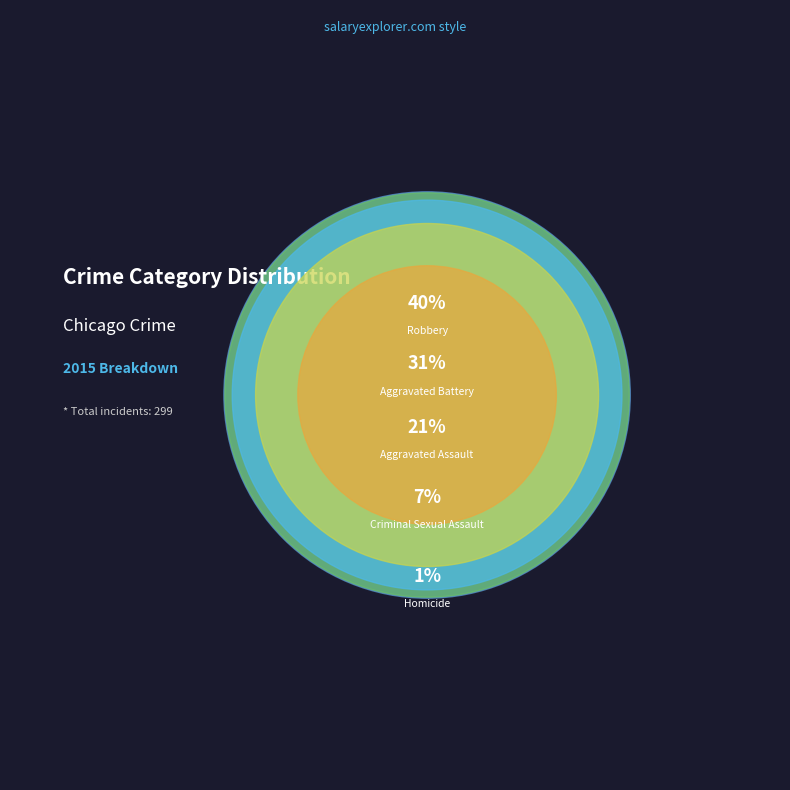

Approximately how many times larger is the value at Aggravated Assault compared to Homicide?

20.7